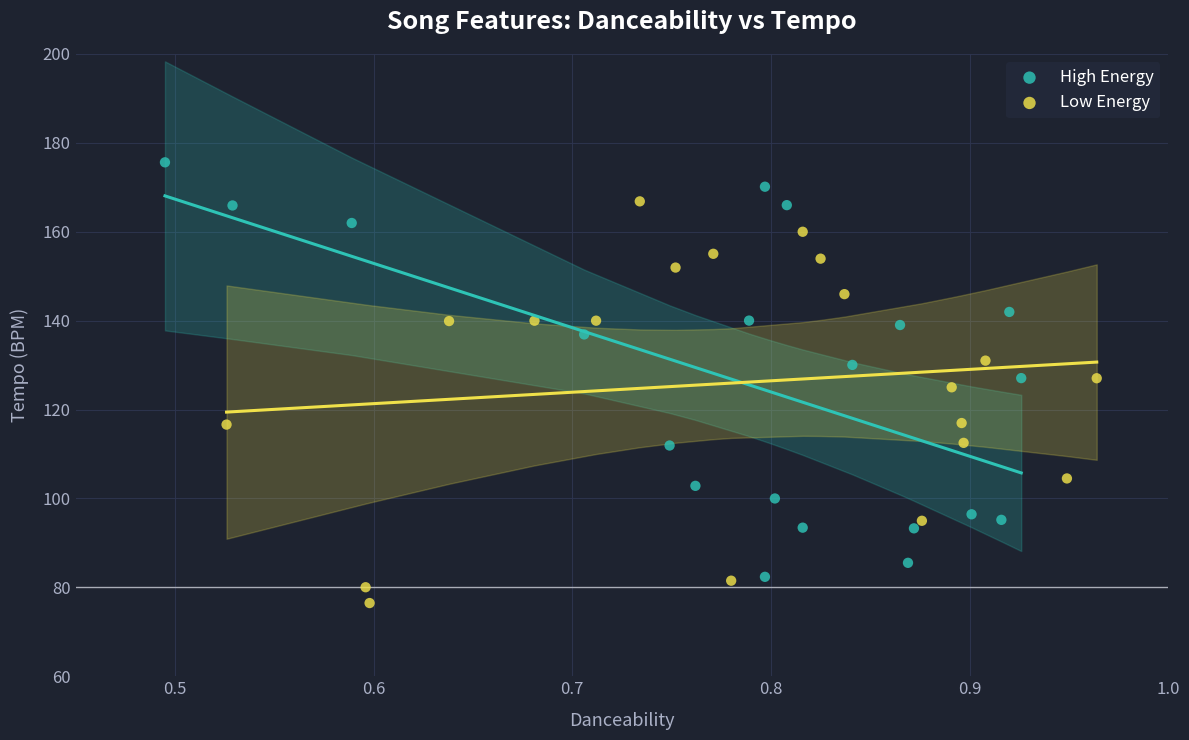

Which series contains the highest Y value?

High Energy